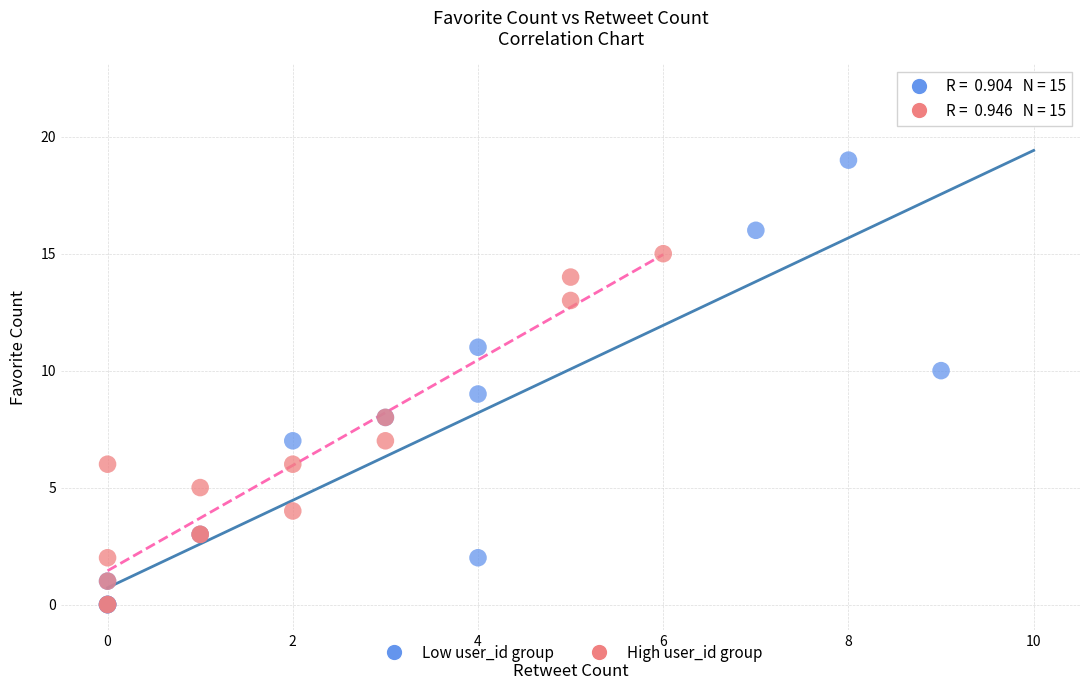

What are all the series names shown in the legend?

Low user_id group, High user_id group